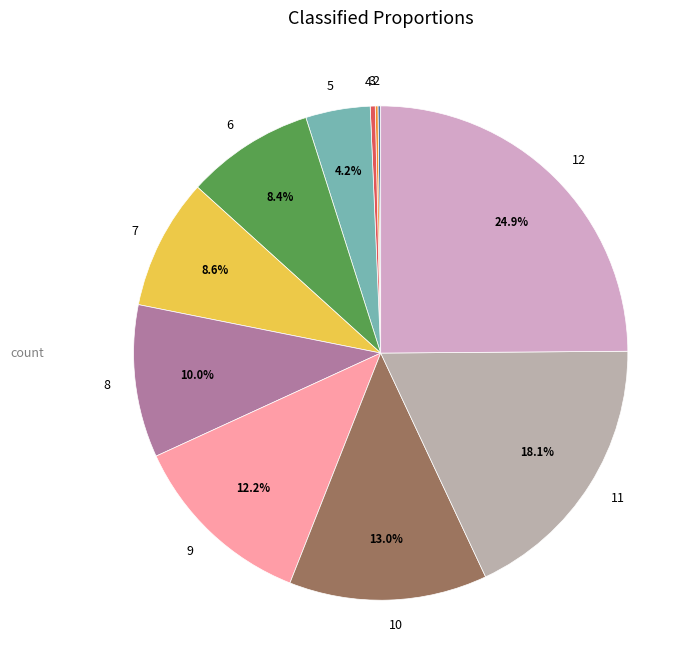

Is there any slice that represents more than half of the pie?

No